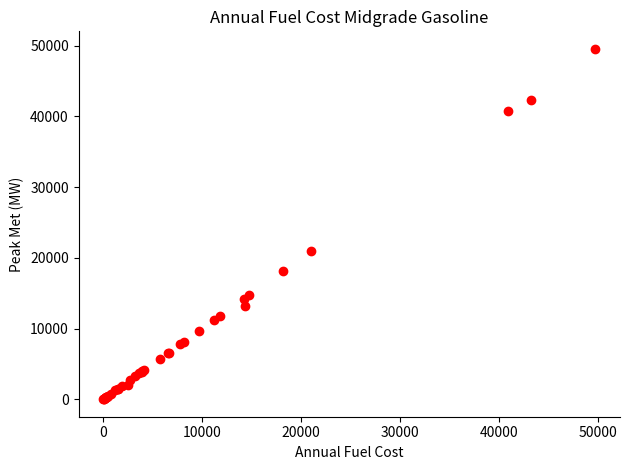

What Y value in the scatter plot is closest to 24788?

21012